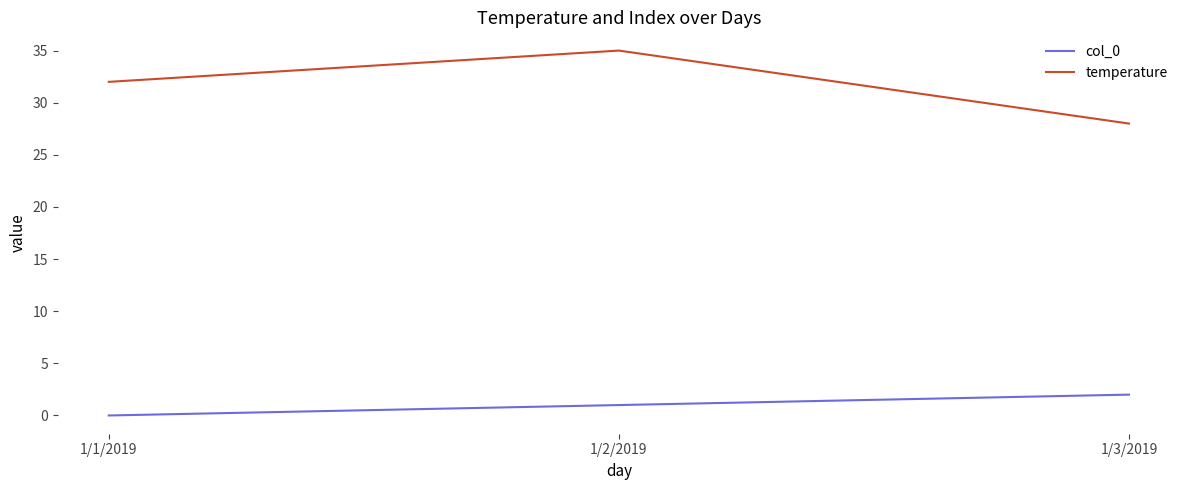

The col_0 series shows 2 at 1/3/2019. True or false?

True